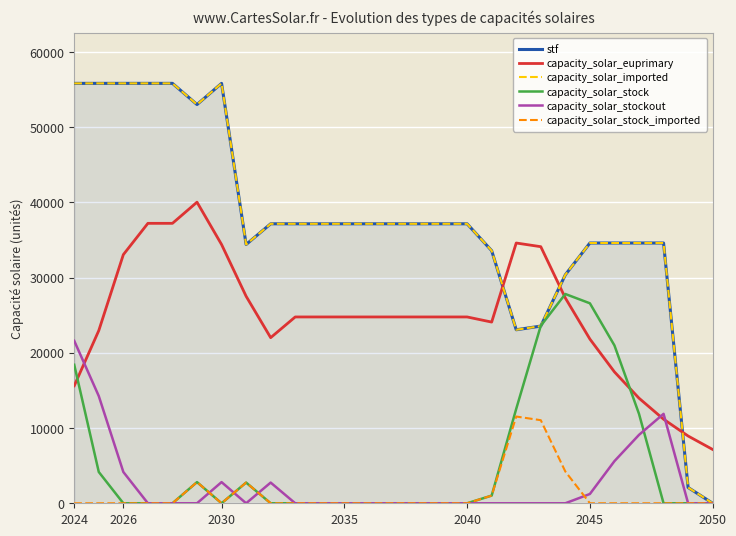

Which series has the largest total across all categories?

stf